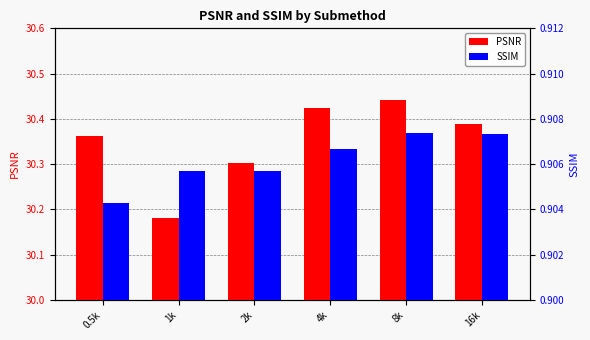

At which category does the chart reach its peak across all series?

8k